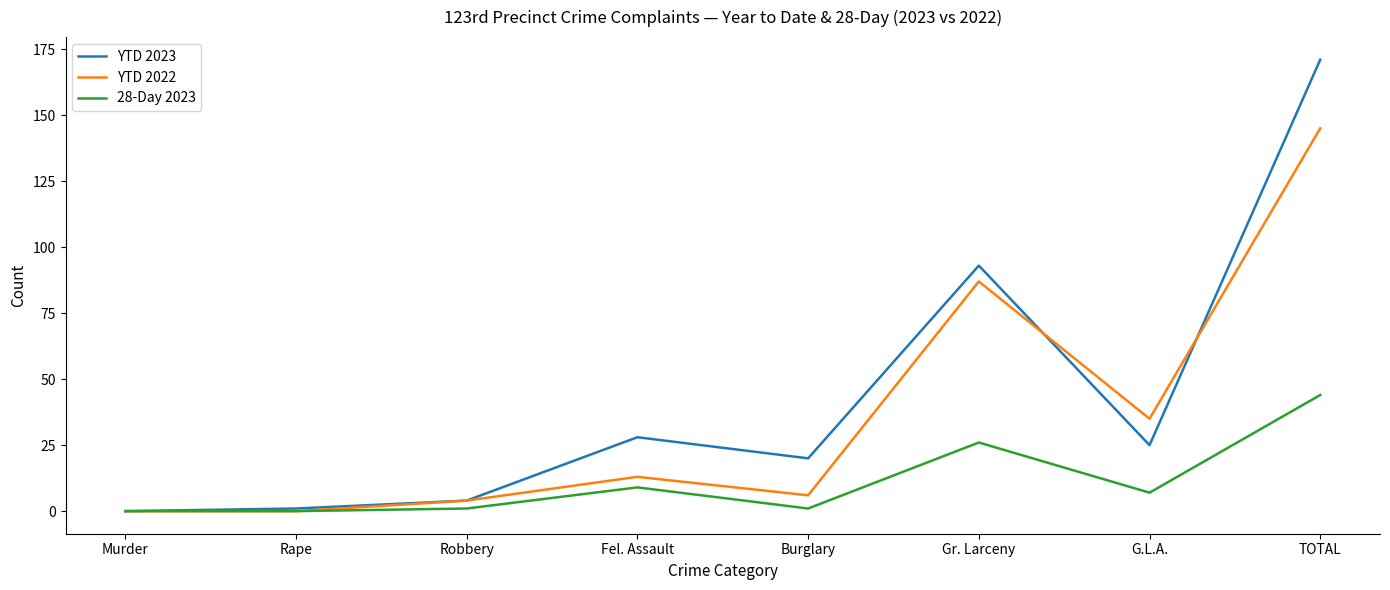

What is the maximum value shown in the chart?

171